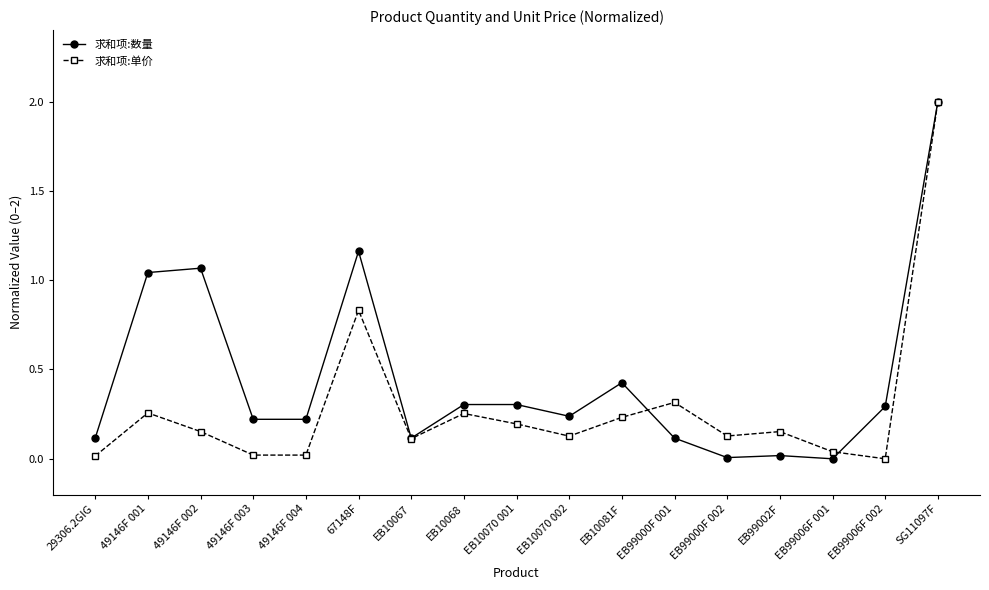

How many lines are shown in the chart?

2